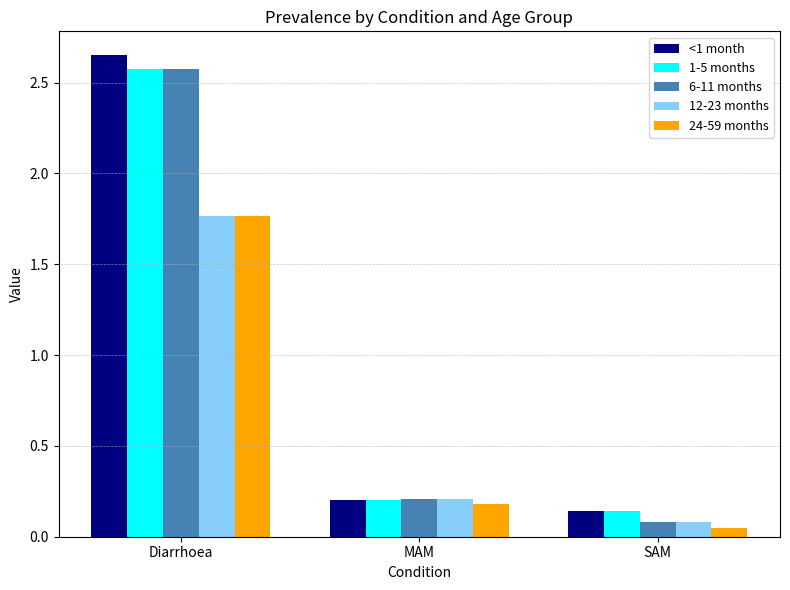

How many series are shown in this chart?

5